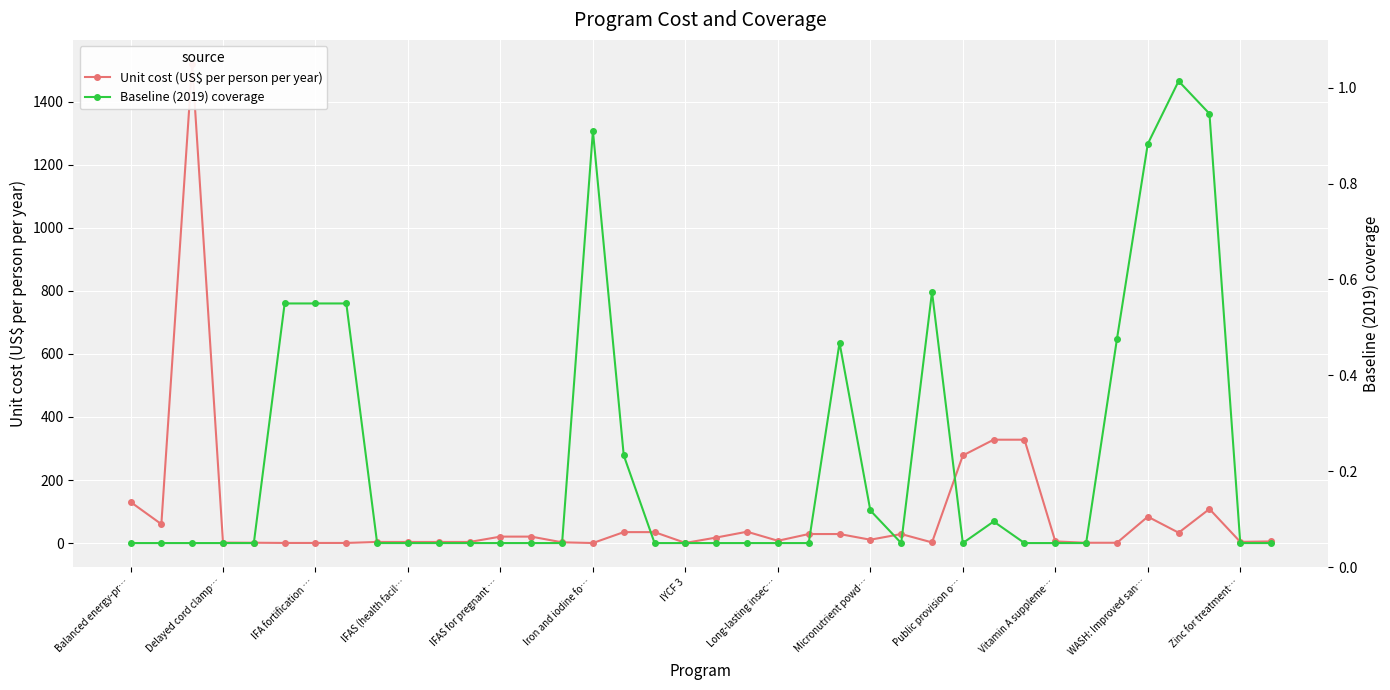

At how many categories does at least one series exceed 1212?

5